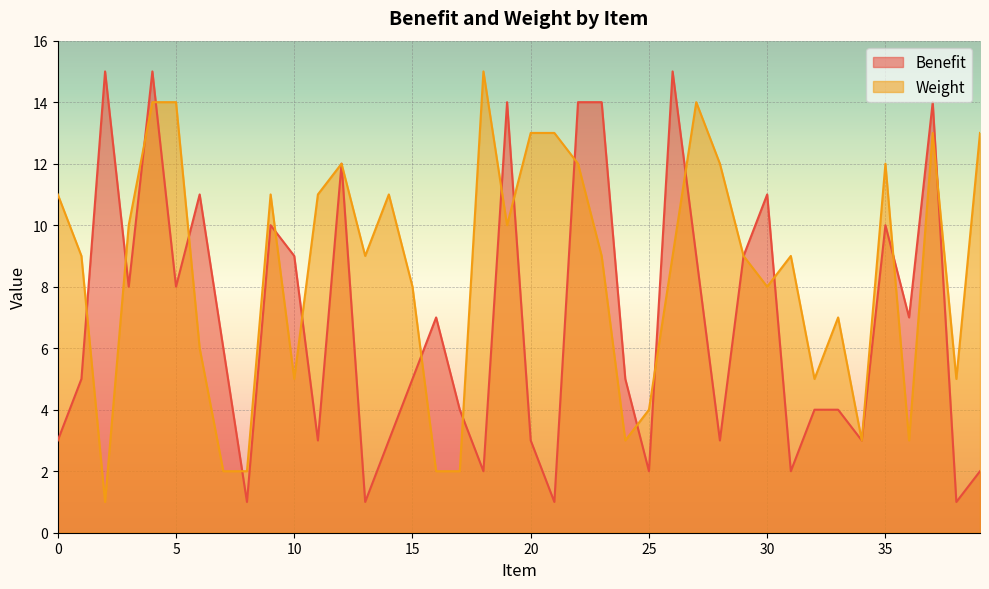

How many interior local peaks does the Benefit series have?

11